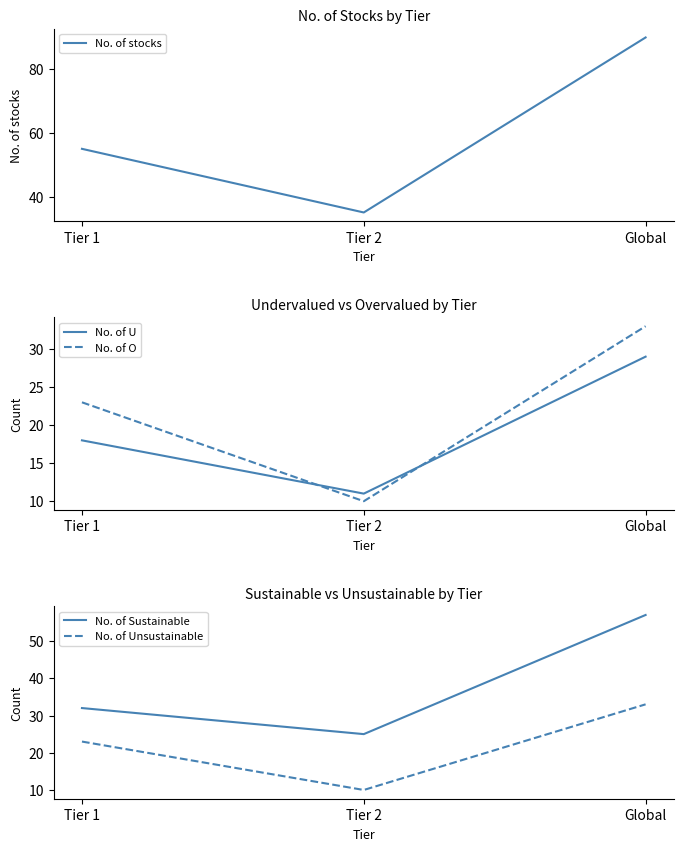

Which category has the lowest value across all series?

Tier 2